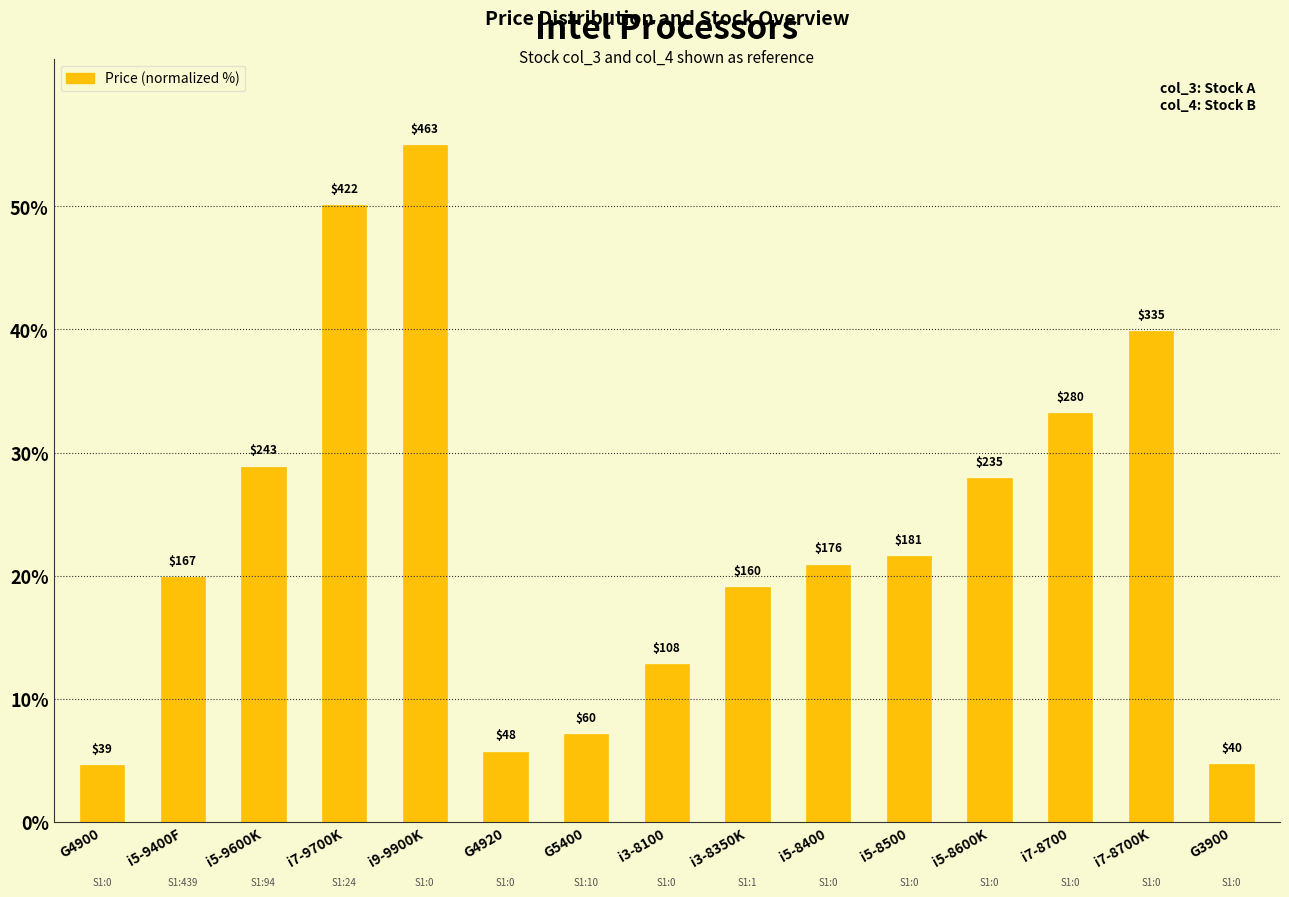

How many bars are there in total?

15